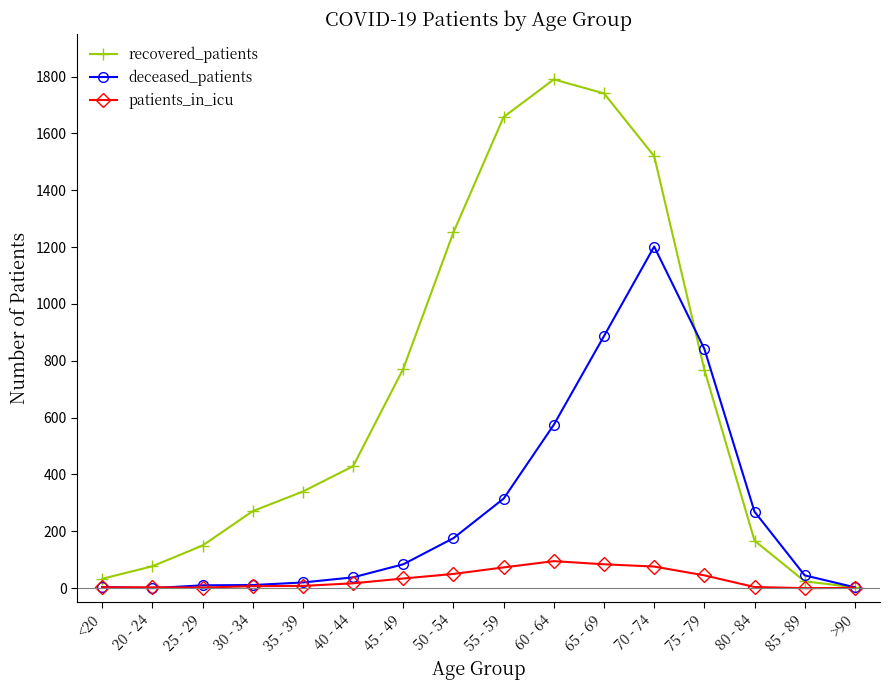

Rank the series by their maximum value, from highest to lowest.

recovered_patients, deceased_patients, patients_in_icu